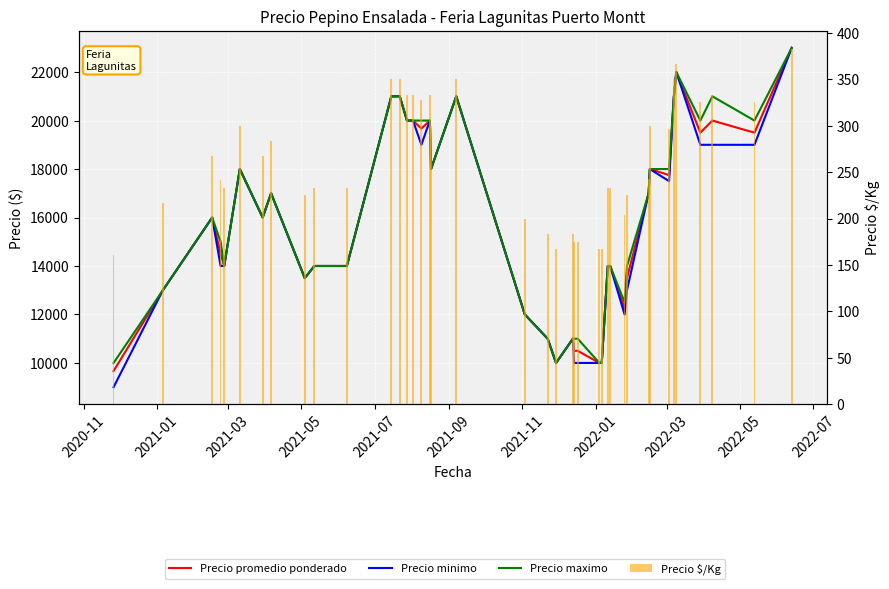

Reading left to right, list all the values displayed in this chart.

Precio promedio ponderado: 9667	13000	16000	14500	14000	18000	16000	17000	13500	14000	14000	21000	21000	20000	20000	19667	20000	18000	21000	12000	11000	10000	11000	10500	10500	10000	10000	14000	14000	12250	13500	17000	18000	17750	21000	22000	19500	20000	19500	23000
Precio minimo: 9000	13000	16000	14000	14000	18000	16000	17000	13500	14000	14000	21000	21000	20000	20000	19000	20000	18000	21000	12000	11000	10000	11000	10000	10000	10000	10000	14000	14000	12000	13000	17000	18000	17500	21000	22000	19000	19000	19000	23000
Precio maximo: 10000	13000	16000	15000	14000	18000	16000	17000	13500	14000	14000	21000	21000	20000	20000	20000	20000	18000	21000	12000	11000	10000	11000	11000	11000	10000	10000	14000	14000	12500	14000	17000	18000	18000	21000	22000	20000	21000	20000	23000
Precio $/Kg: 161	217	267	242	233	300	267	283	225	233	233	350	350	333	333	328	333	300	350	200	183	167	183	175	175	167	167	233	233	204	225	243	300	296	350	367	325	333	325	383